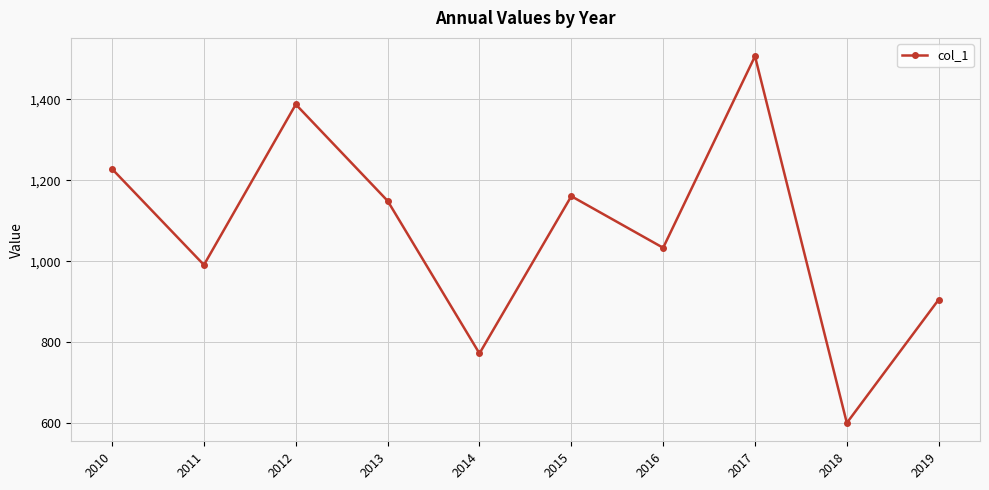

True or false: the data shows 474.0 at 2014.

False